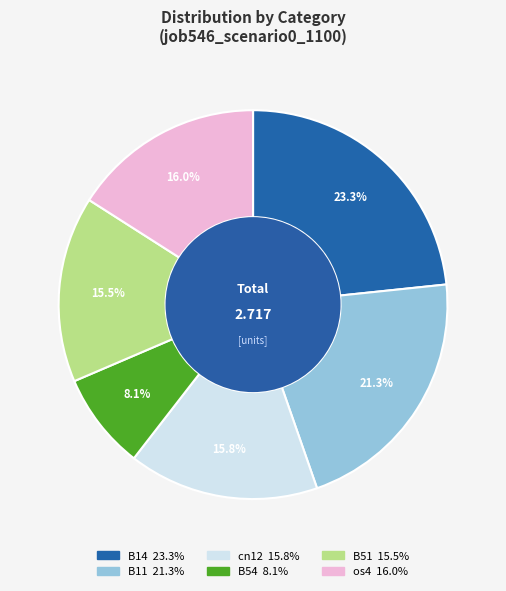

How many slices are in this pie chart?

6